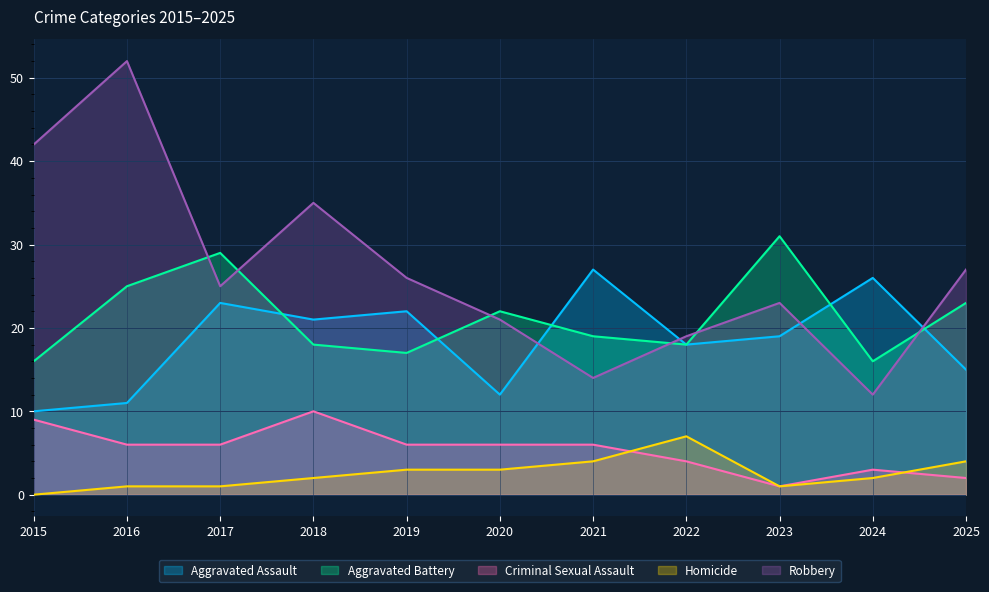

Reading left to right, list all the values displayed in this chart.

Aggravated Assault: 2015=10	2016=11	2017=23	2018=21	2019=22	2020=12	2021=27	2022=18	2023=19	2024=26	2025=15
Aggravated Battery: 2015=16	2016=25	2017=29	2018=18	2019=17	2020=22	2021=19	2022=18	2023=31	2024=16	2025=23
Criminal Sexual Assault: 2015=9	2016=6	2017=6	2018=10	2019=6	2020=6	2021=6	2022=4	2023=1	2024=3	2025=2
Homicide: 2015=0	2016=1	2017=1	2018=2	2019=3	2020=3	2021=4	2022=7	2023=1	2024=2	2025=4
Robbery: 2015=42	2016=52	2017=25	2018=35	2019=26	2020=21	2021=14	2022=19	2023=23	2024=12	2025=27